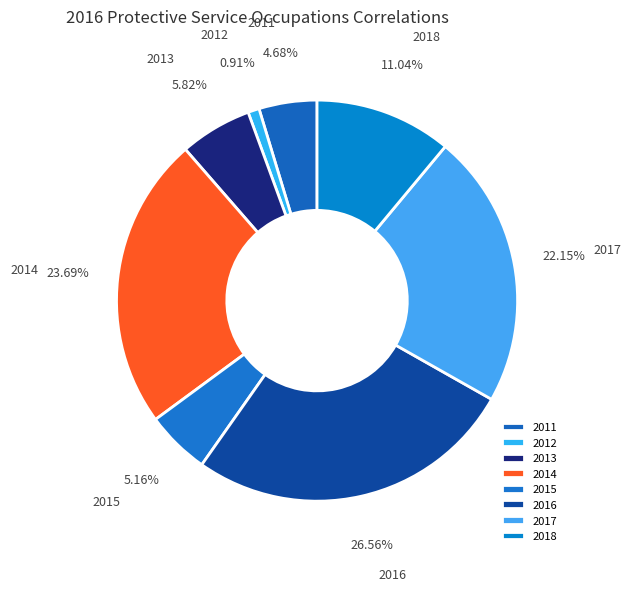

True or false: 2015 accounts for 5% of the total.

True